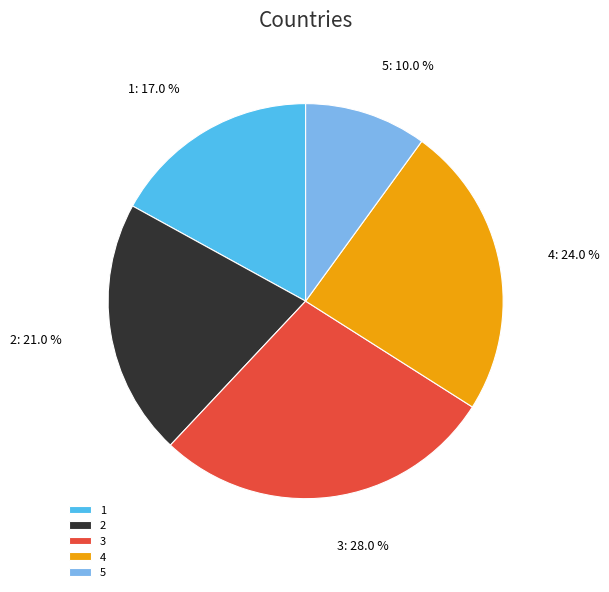

To the nearest percent, what is the difference between the largest and smallest slice percentages?

18%